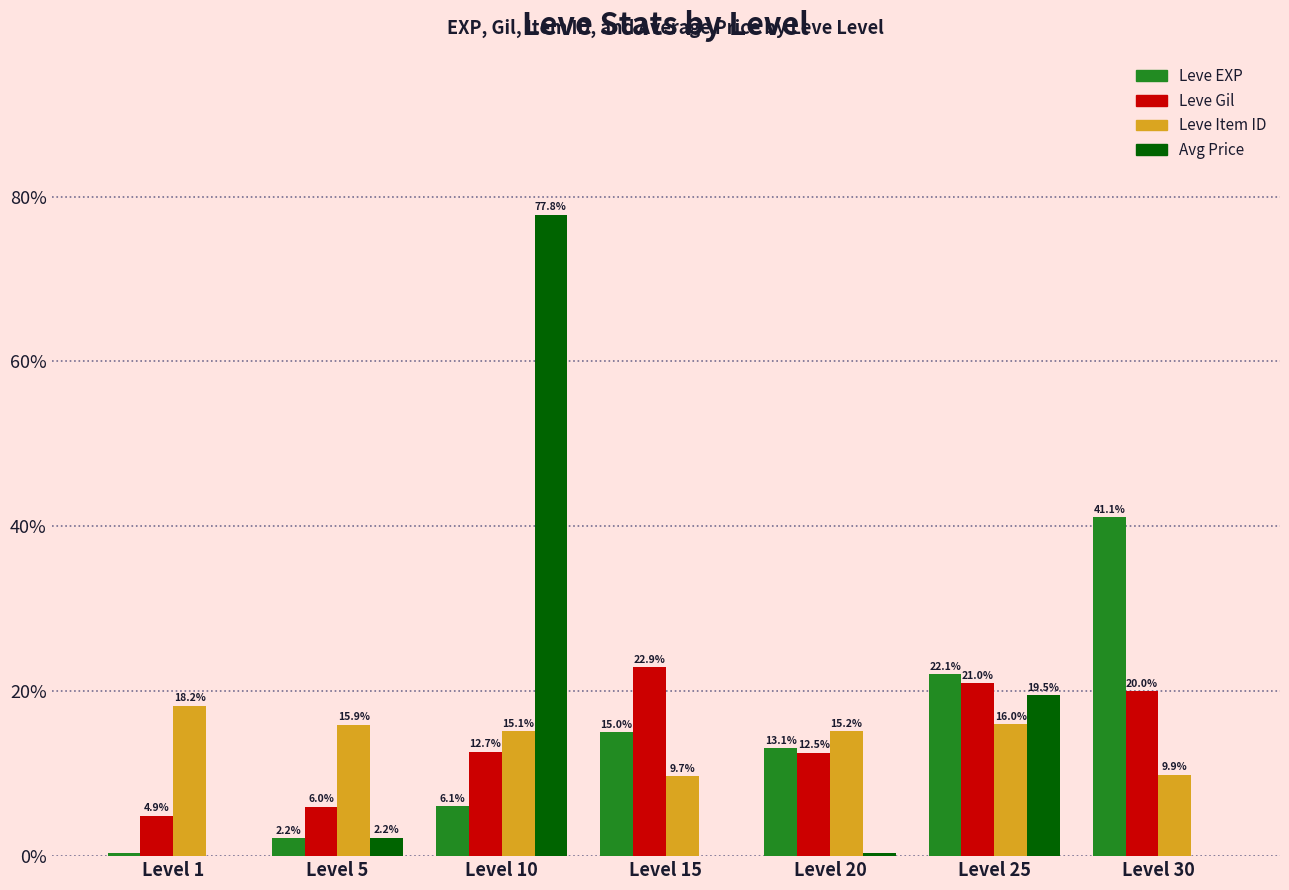

Does the chart contain stacked bars?

No